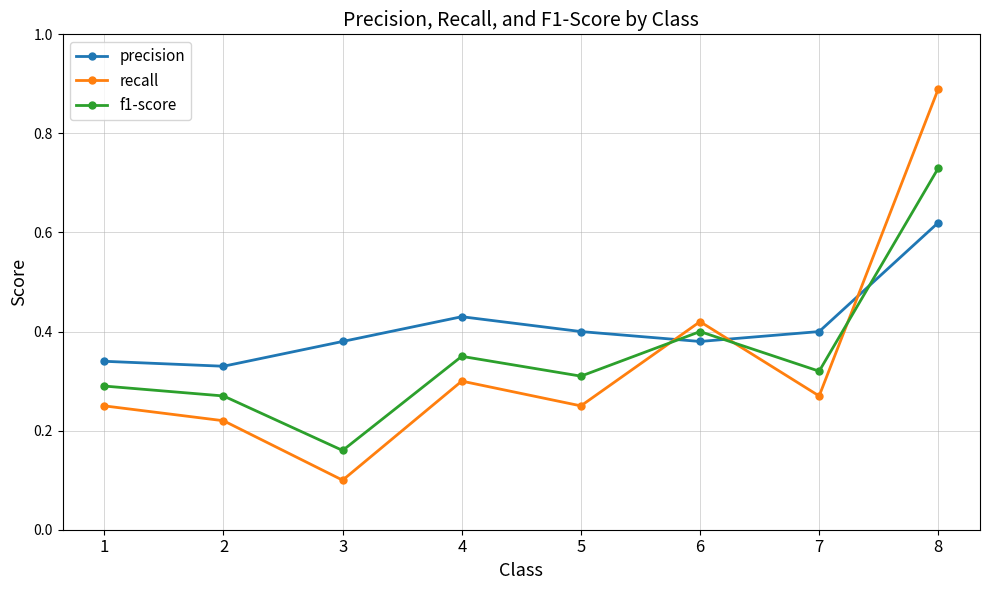

At which label does recall reach its minimum?

3